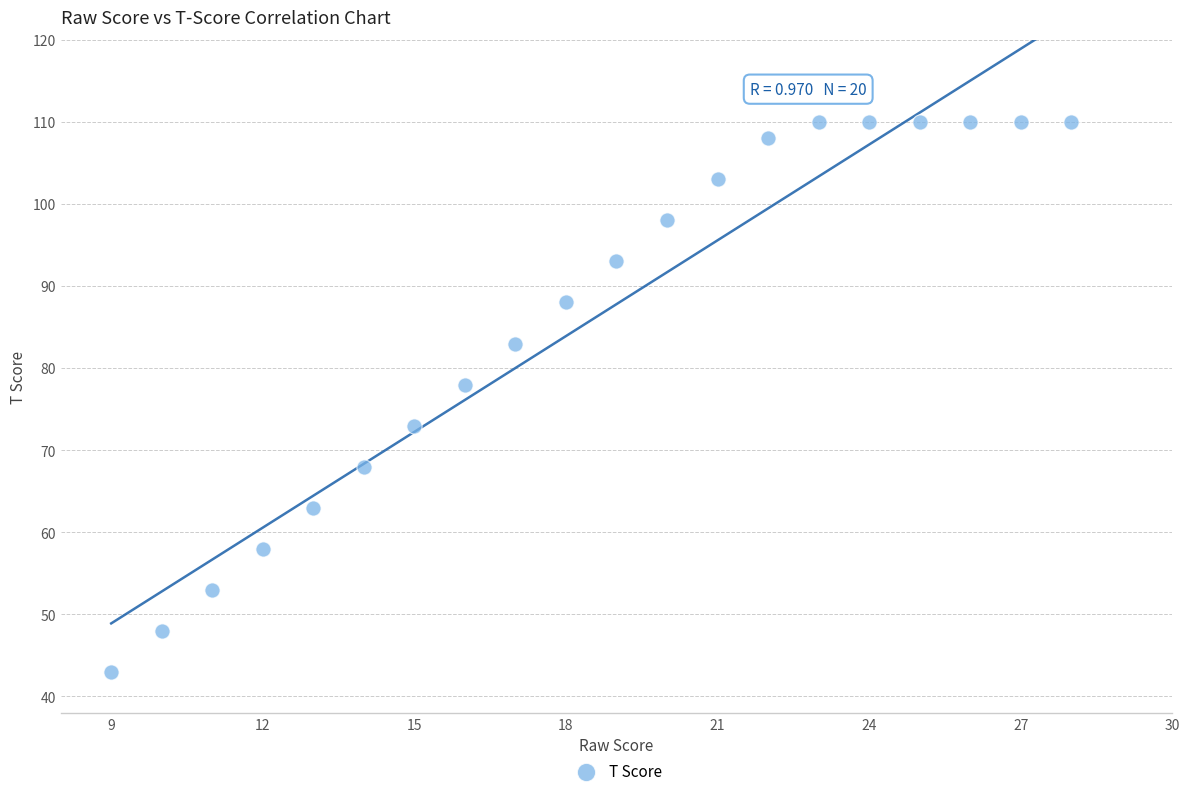

What Y value in the scatter plot is closest to 76?

78